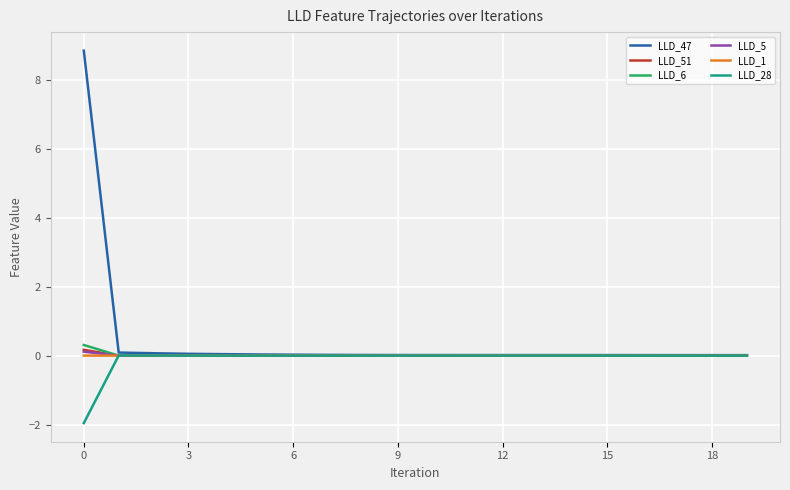

Which series has the largest range (max minus min)?

LLD_47